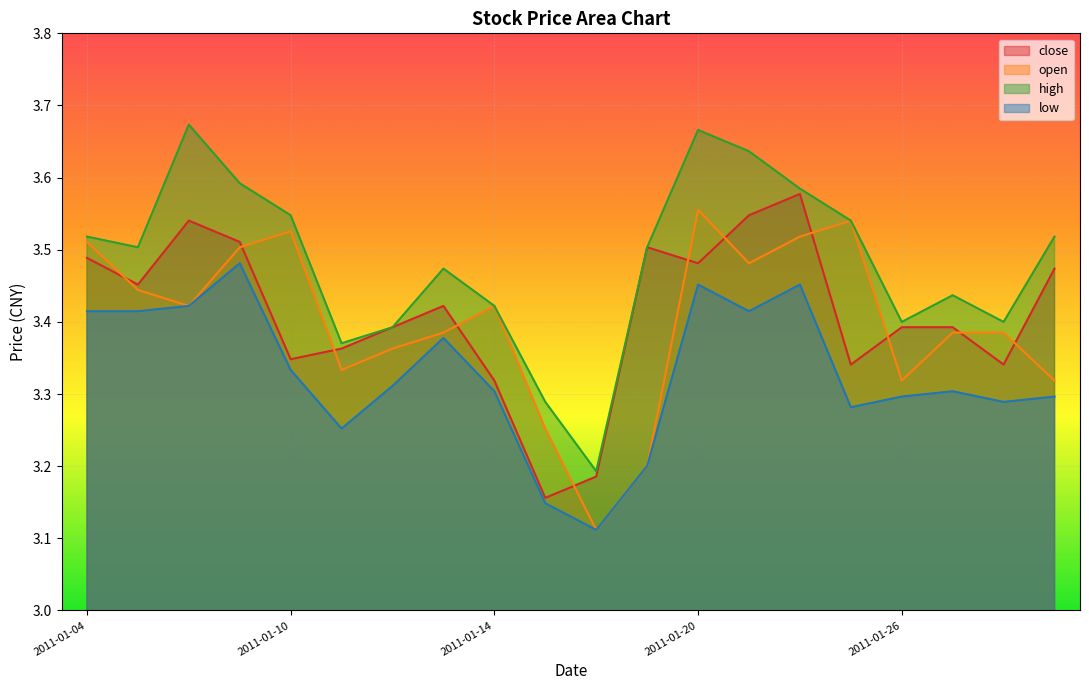

How many lines are shown in the chart?

4